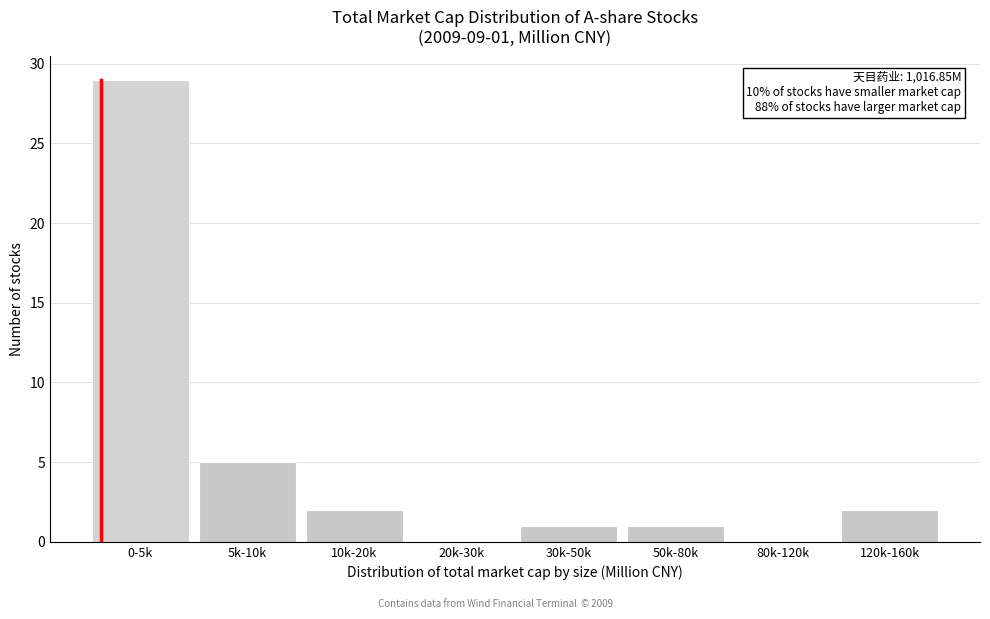

Reading left to right, extract all data points from this chart.

0-5k=29	5k-10k=5	10k-20k=2	20k-30k=0	30k-50k=1	50k-80k=1	80k-120k=0	120k-160k=2